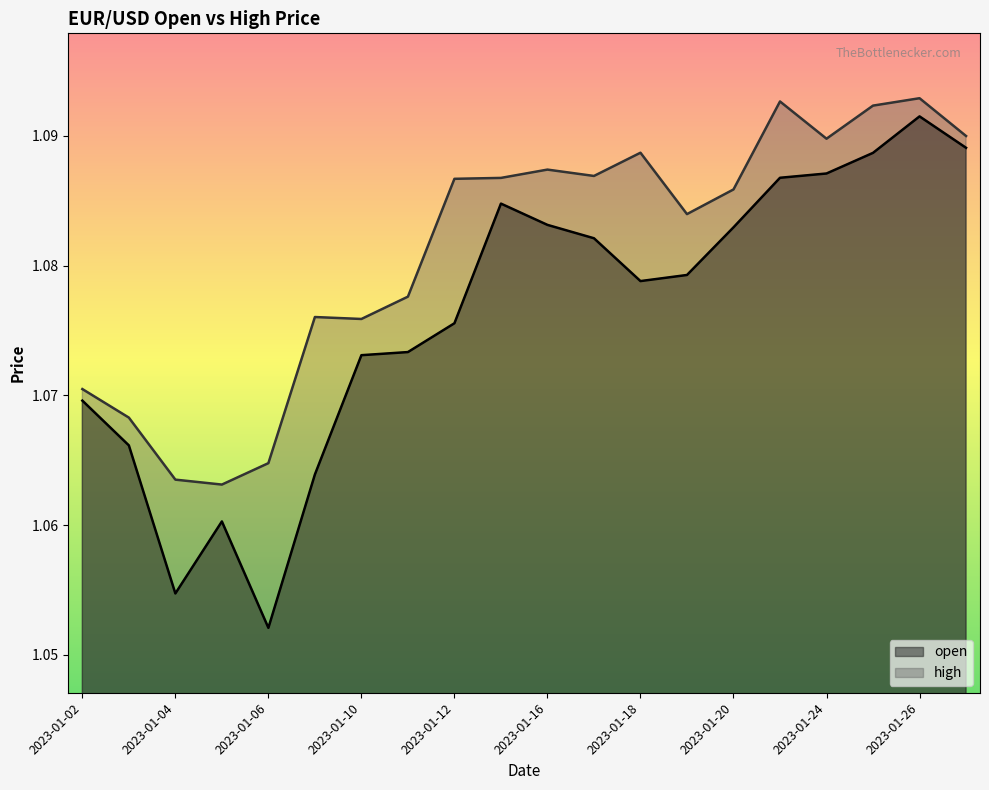

True or false: open and high cross at least once.

False